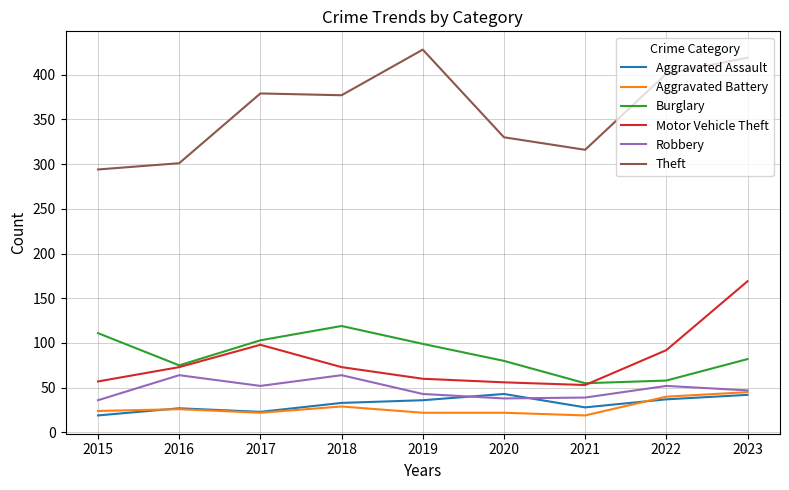

True or false: Aggravated Assault and Robbery intersect in this chart.

True